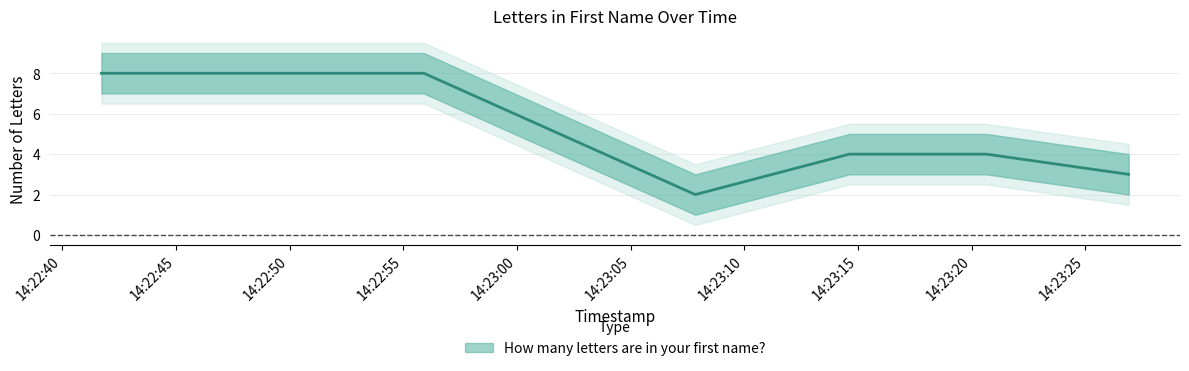

What is the label of the 3rd point from the left?

2025-04-24 14:23:07.842000